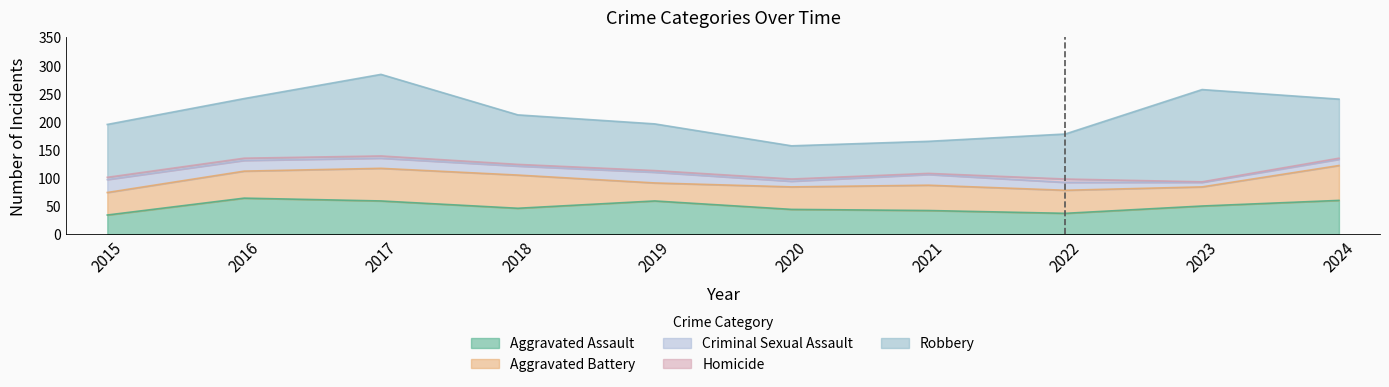

Where does the Aggravated Battery series first go above 45?

2016